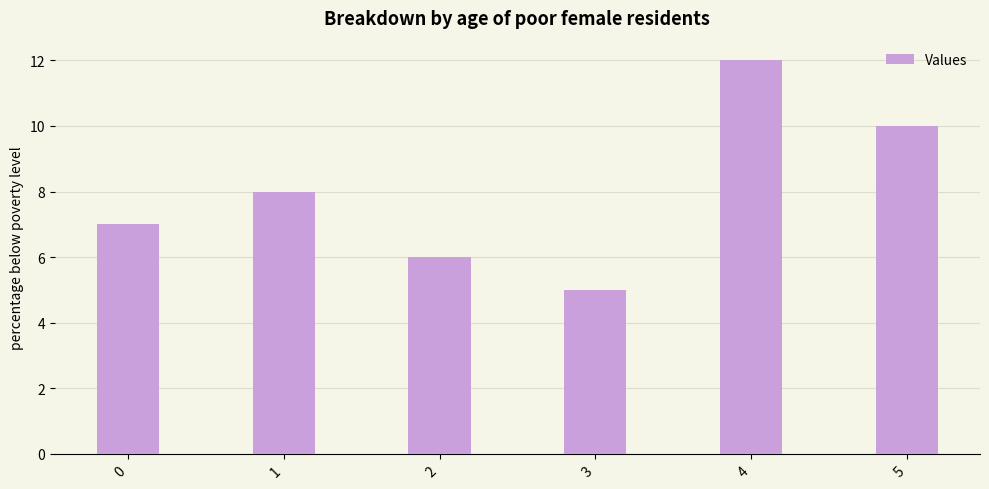

Reading right to left, extract all data points from this chart.

5=10	4=12	3=5	2=6	1=8	0=7